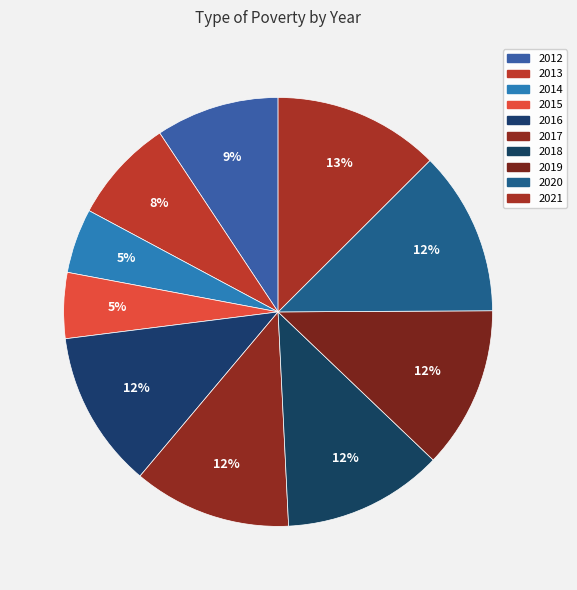

To the nearest percent, what is the difference between the 2012 and 2015 slice percentages?

4%